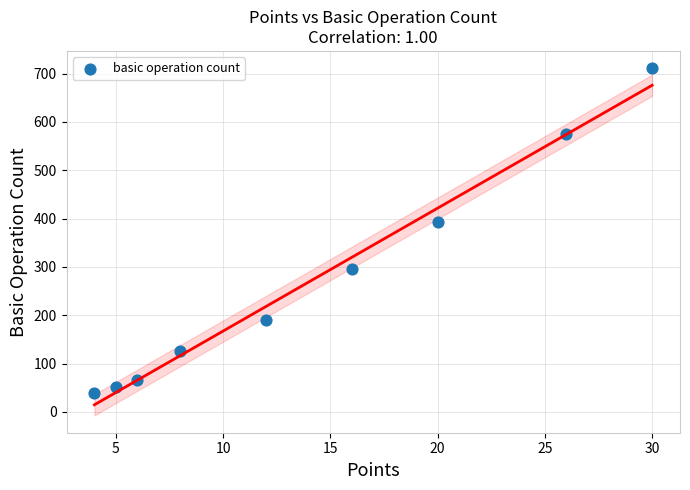

What is the average X value?

14